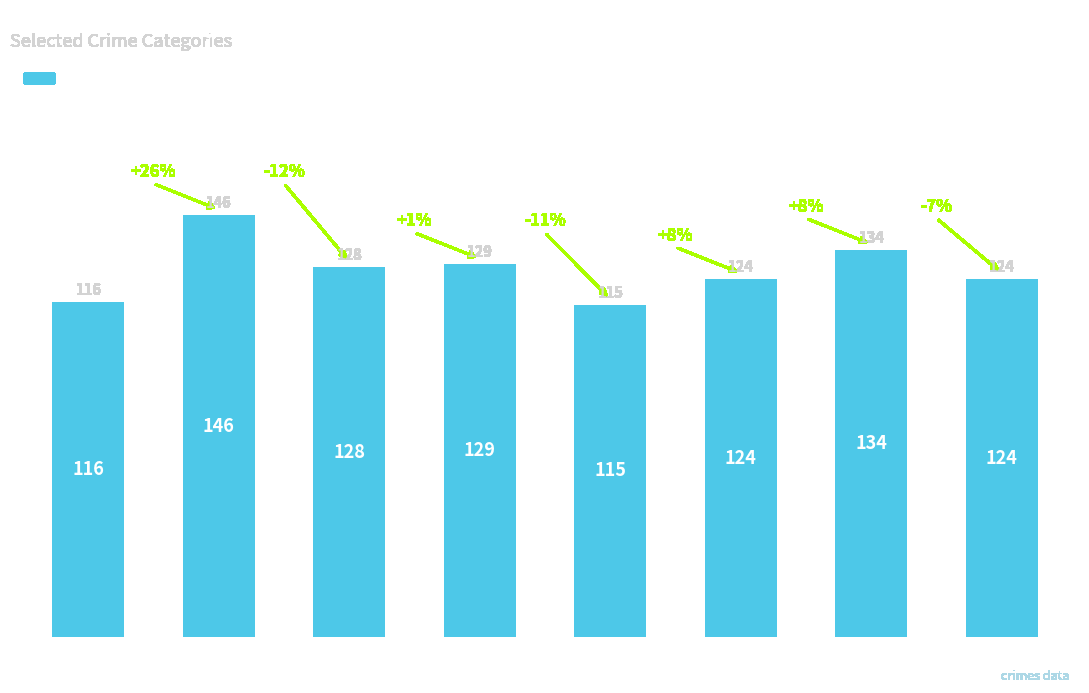

What is the value of the 7th bar from the left?

134